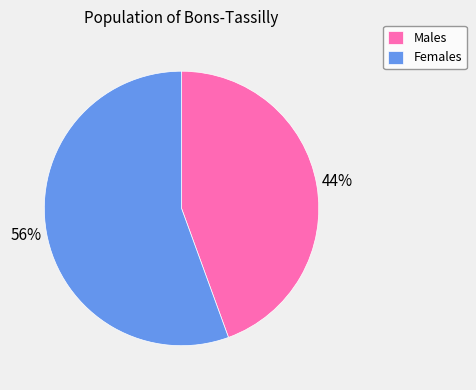

Is it true that Males is 59% of the pie?

False